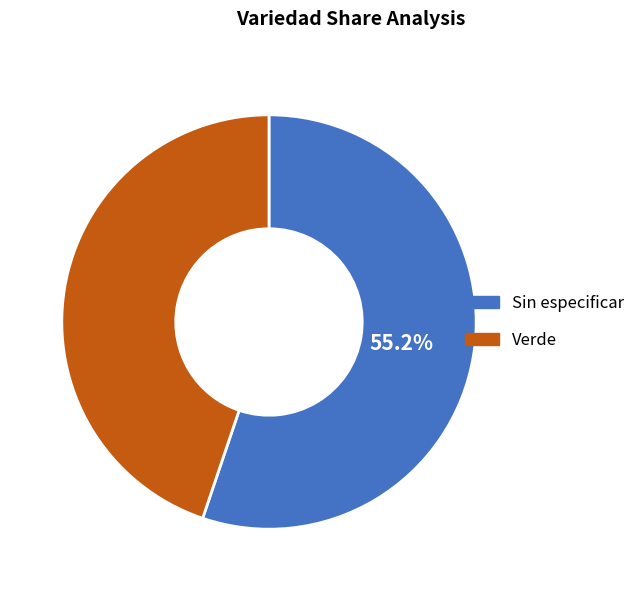

How much of the chart is everything except Sin especificar?

44.8%